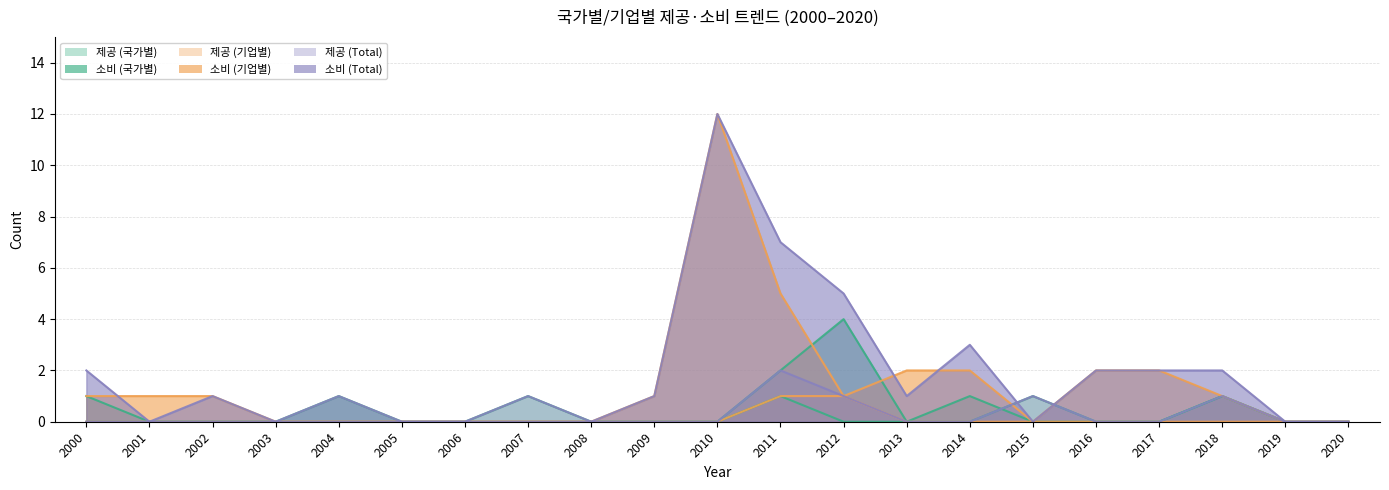

Reading left to right, list all the values displayed in this chart.

제공 (국가별): 2000=0	2001=0	2002=0	2003=0	2004=0	2005=0	2006=0	2007=1	2008=0	2009=0	2010=0	2011=1	2012=0	2013=0	2014=0	2015=1	2016=0	2017=0	2018=1	2019=0	2020=0
소비 (국가별): 2000=1	2001=0	2002=0	2003=0	2004=1	2005=0	2006=0	2007=0	2008=0	2009=0	2010=0	2011=2	2012=4	2013=0	2014=1	2015=0	2016=0	2017=0	2018=1	2019=0	2020=0
제공 (기업별): 2000=0	2001=0	2002=0	2003=0	2004=0	2005=0	2006=0	2007=0	2008=0	2009=0	2010=0	2011=1	2012=1	2013=0	2014=0	2015=0	2016=0	2017=0	2018=0	2019=0	2020=0
소비 (기업별): 2000=1	2001=1	2002=1	2003=0	2004=0	2005=0	2006=0	2007=0	2008=0	2009=1	2010=12	2011=5	2012=1	2013=2	2014=2	2015=0	2016=2	2017=2	2018=1	2019=0	2020=0
제공 (Total): 2000=0	2001=0	2002=0	2003=0	2004=0	2005=0	2006=0	2007=1	2008=0	2009=0	2010=0	2011=2	2012=1	2013=0	2014=0	2015=1	2016=0	2017=0	2018=1	2019=0	2020=0
소비 (Total): 2000=2	2001=0	2002=1	2003=0	2004=1	2005=0	2006=0	2007=0	2008=0	2009=1	2010=12	2011=7	2012=5	2013=1	2014=3	2015=0	2016=2	2017=2	2018=2	2019=0	2020=0